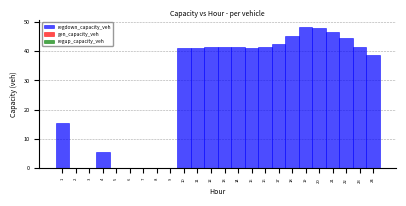

How tall is the bar that spans 20.5 to 21.5 on the x-axis? The values are not printed on the chart, so give them approximately, as read against the axis.

47